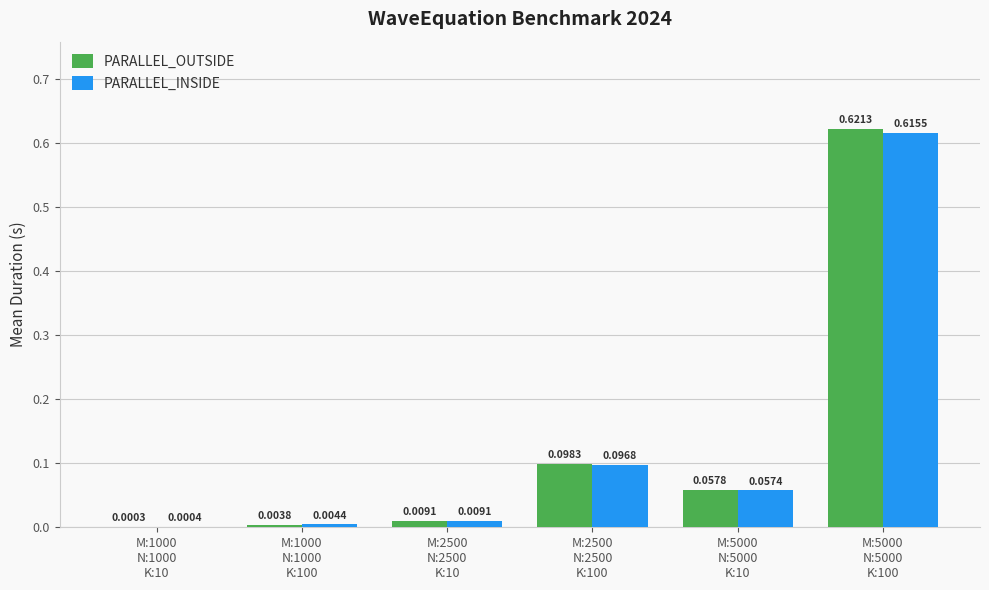

Which series has the largest total across all categories?

PARALLEL_OUTSIDE